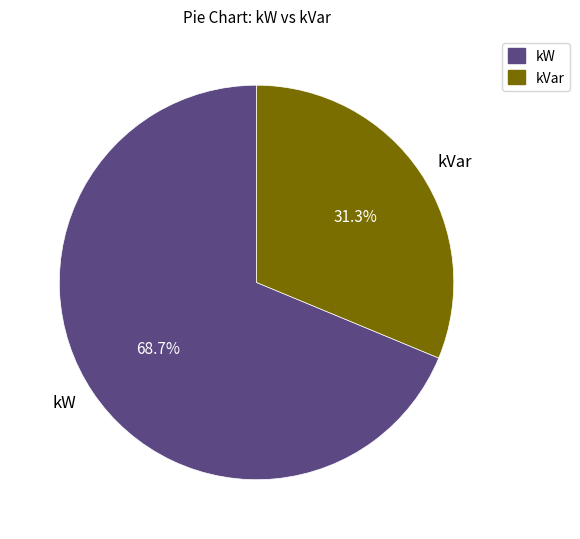

How many segments does this pie chart have?

2